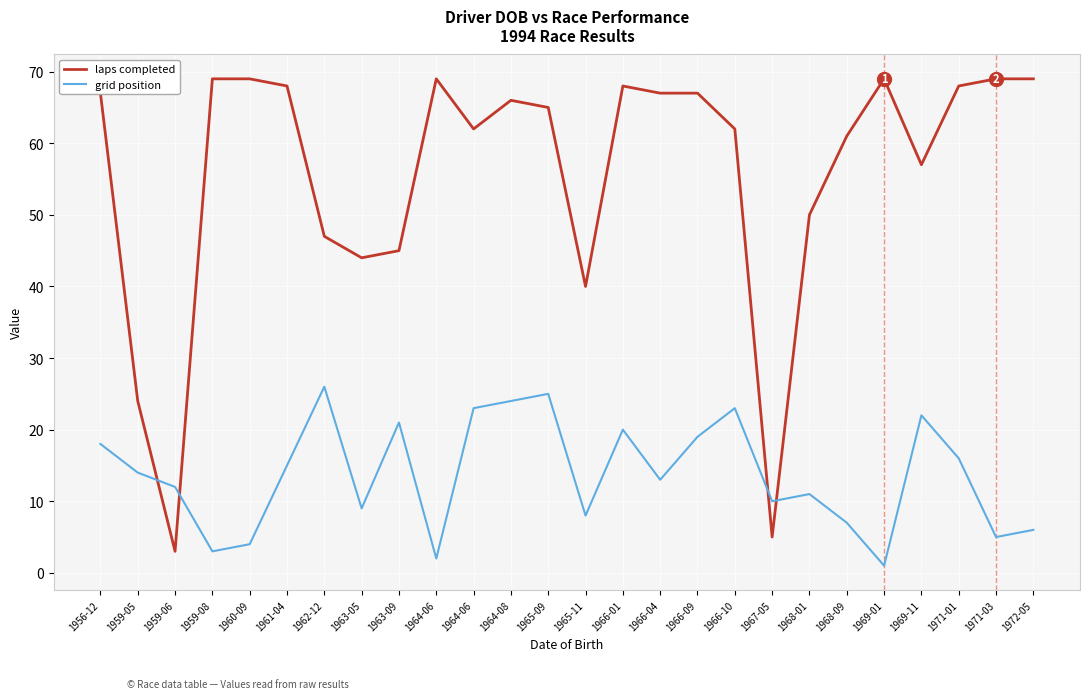

Is this an area chart (filled region under the line)?

No